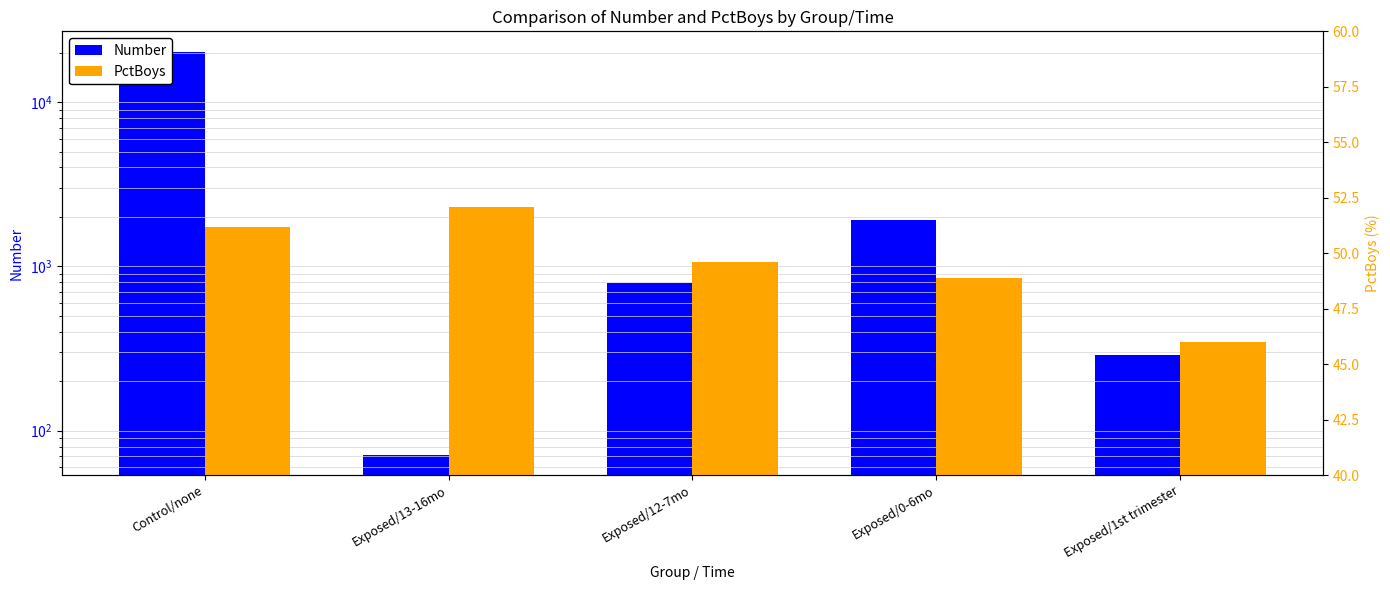

How many groups of bars are there?

5